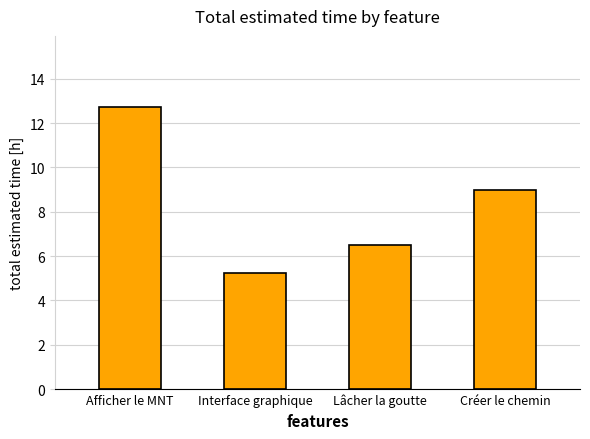

Between Interface graphique and Afficher le MNT, which is larger?

Afficher le MNT